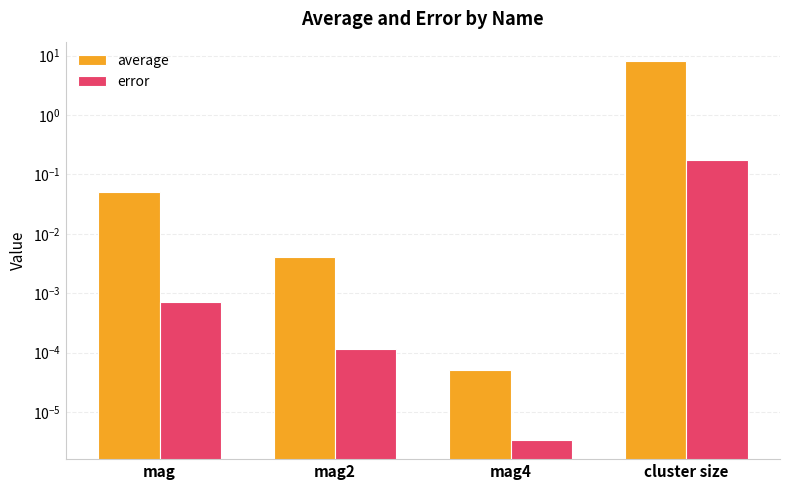

Between mag2 and cluster size, which series saw the biggest shift?

average